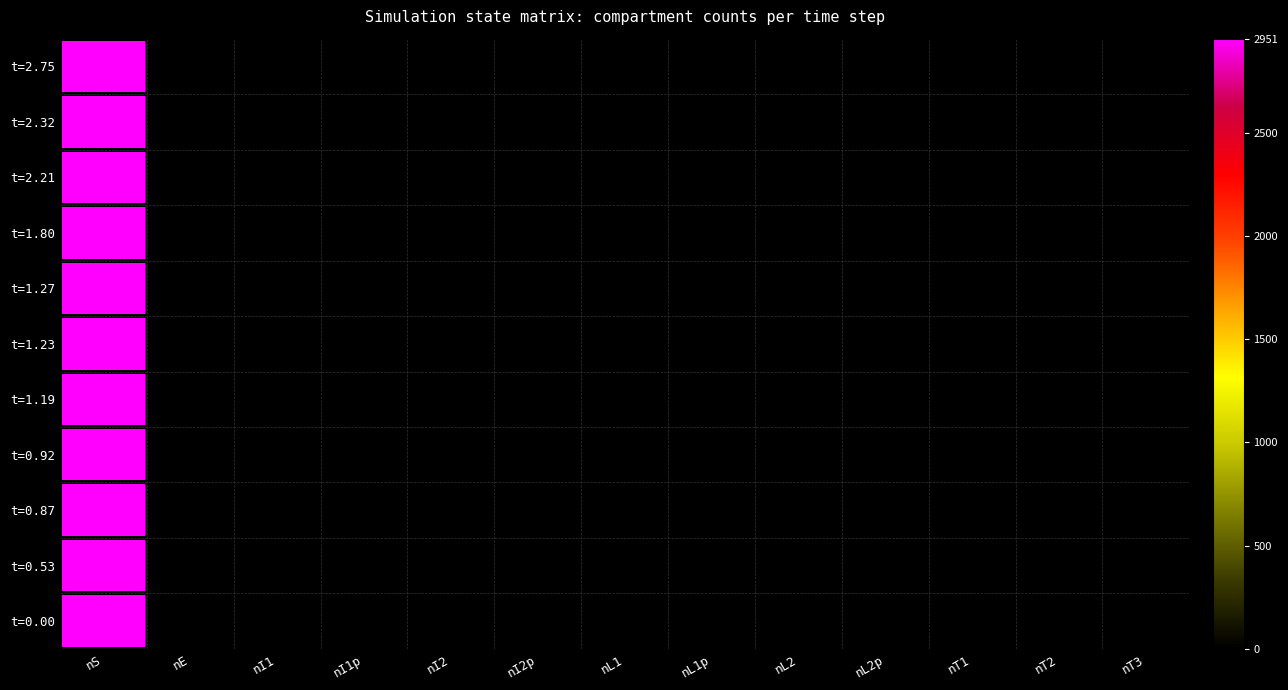

True or false: t=1.19 has a value of 0 at nT2.

True